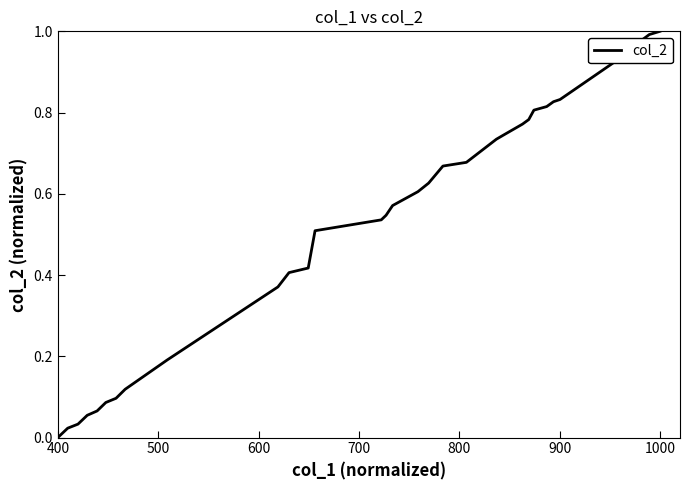

Does the chart have visible grid lines?

No